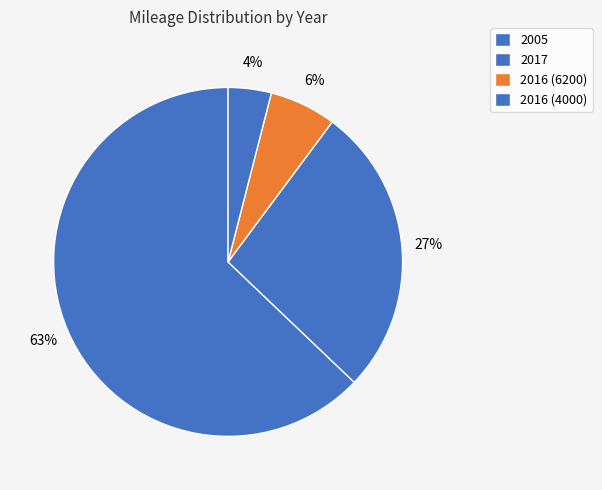

What percentage is NOT represented by 2016 (6200)?

93.8%